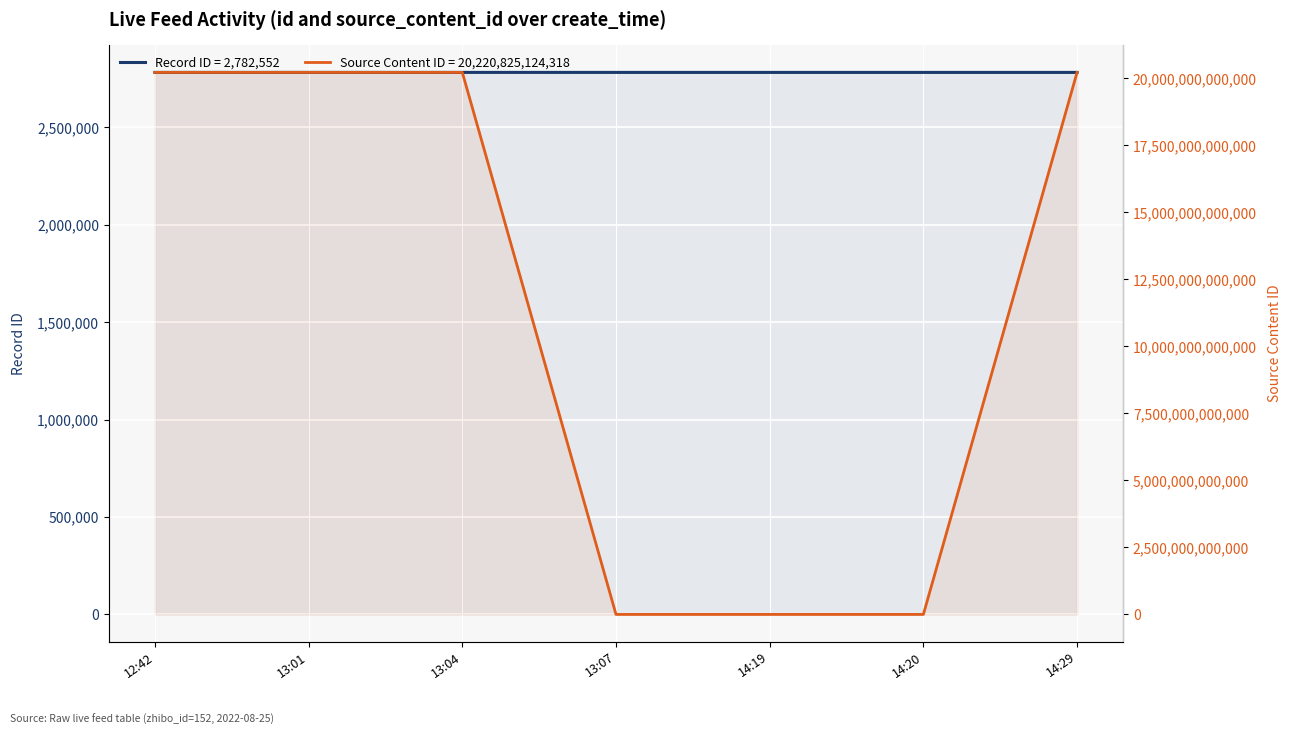

Which series has the largest range (max minus min)?

source_content_id